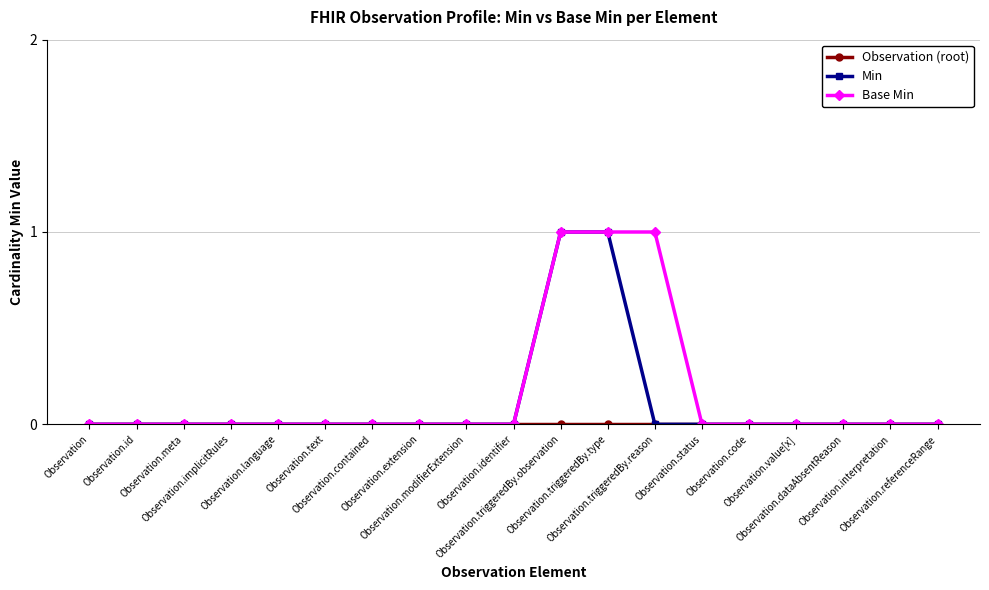

List the series in order of their overall mean, highest first.

Base Min, Min, Observation (root)